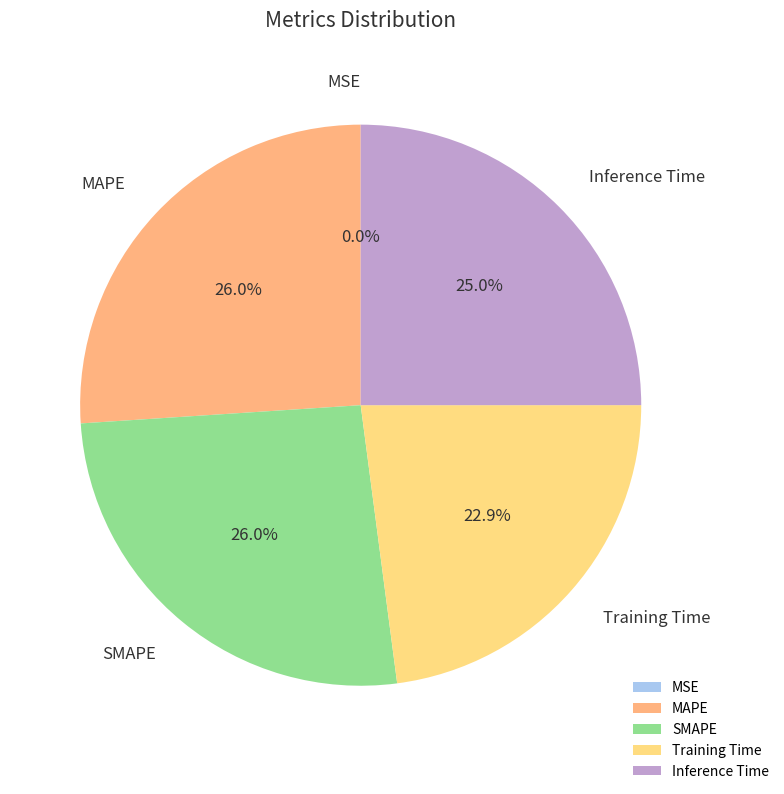

Which has a higher value, Training Time or Inference Time?

Inference Time